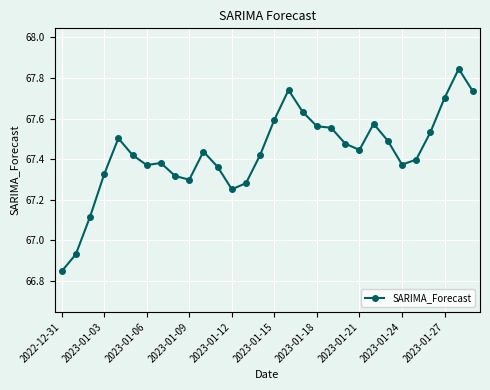

True or false: the data has more than 0 interior local peaks.

True